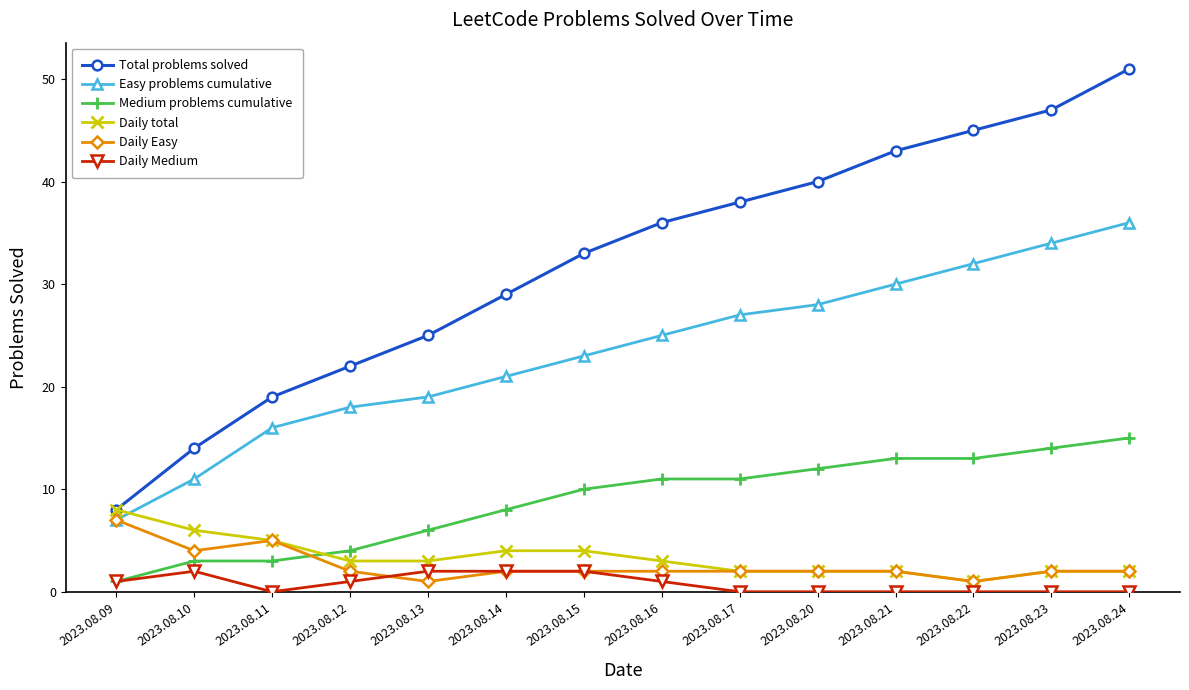

True or false: Daily Easy has a value of 2 at 2023.08.12.

True